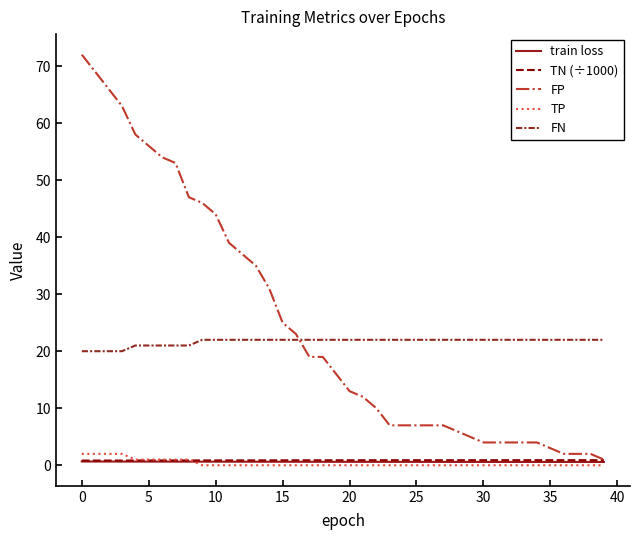

What is the greatest value displayed?

72.0